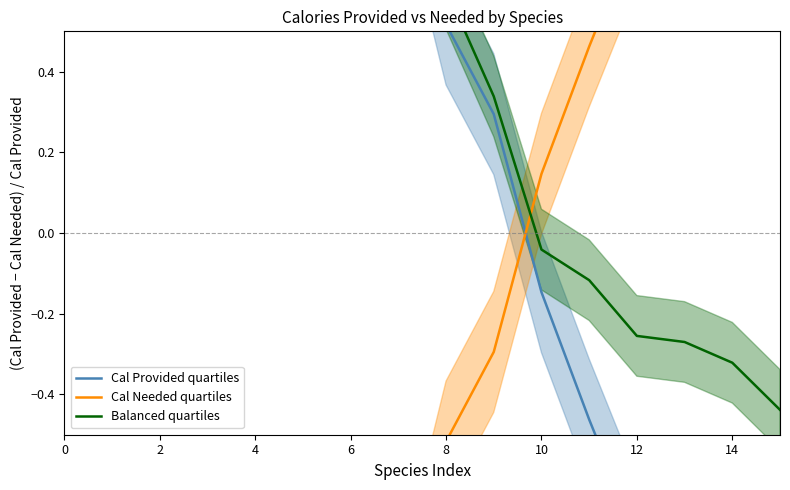

What is the minimum value for Balanced quartiles?

-0.4